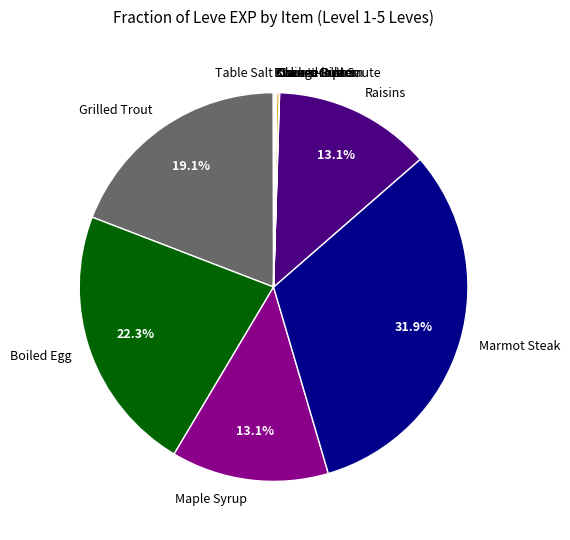

What percentage is NOT represented by Boiled Egg?

77.7%